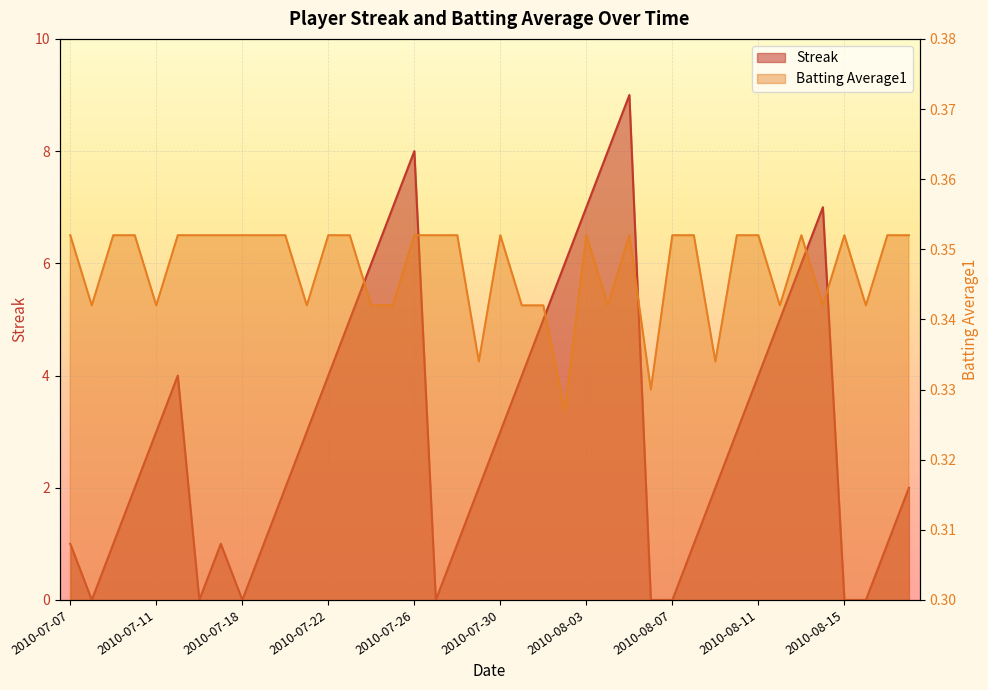

Does the chart display data point markers on the line(s)?

No